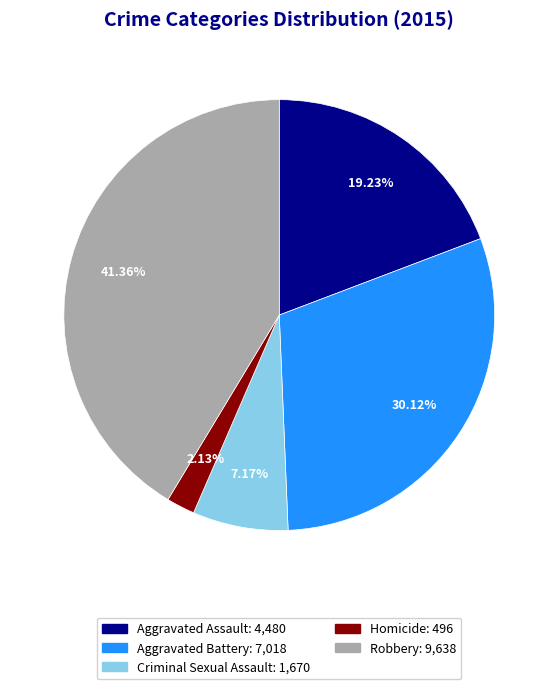

What is the smallest slice in the pie chart?

Homicide